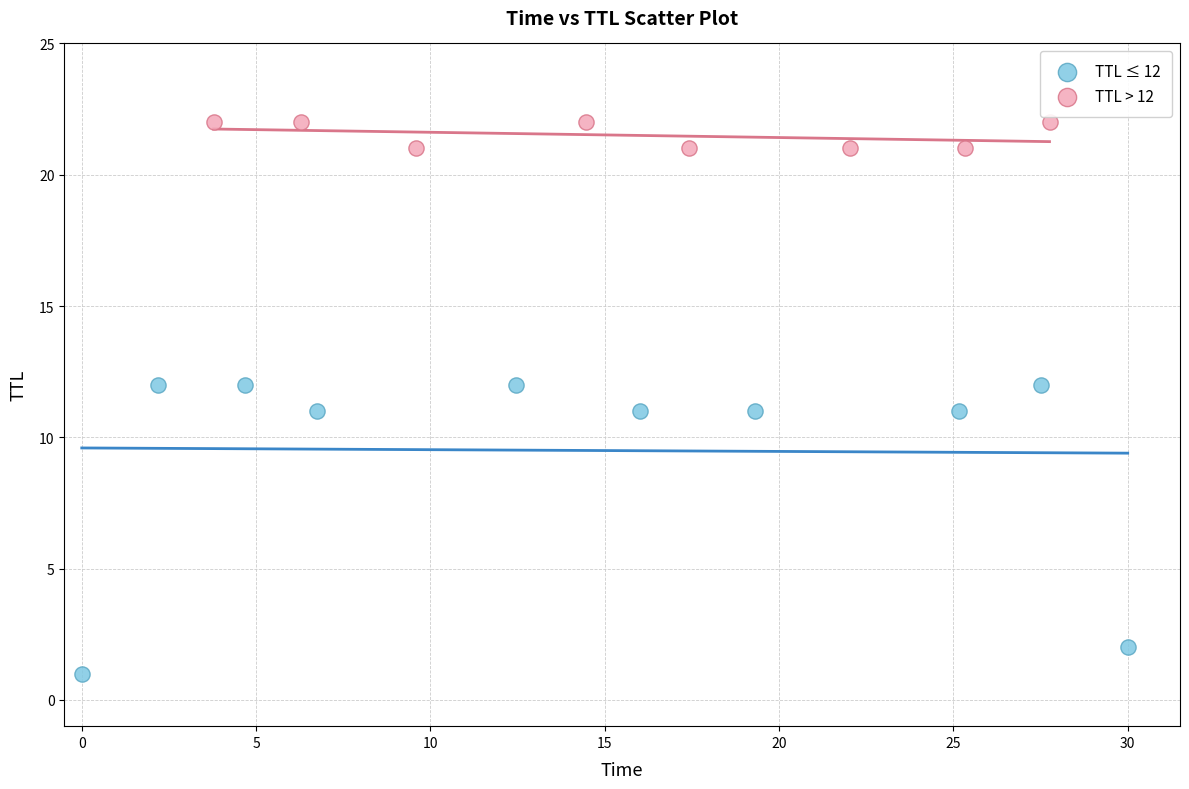

Which series reaches the maximum Y coordinate?

TTL > 12